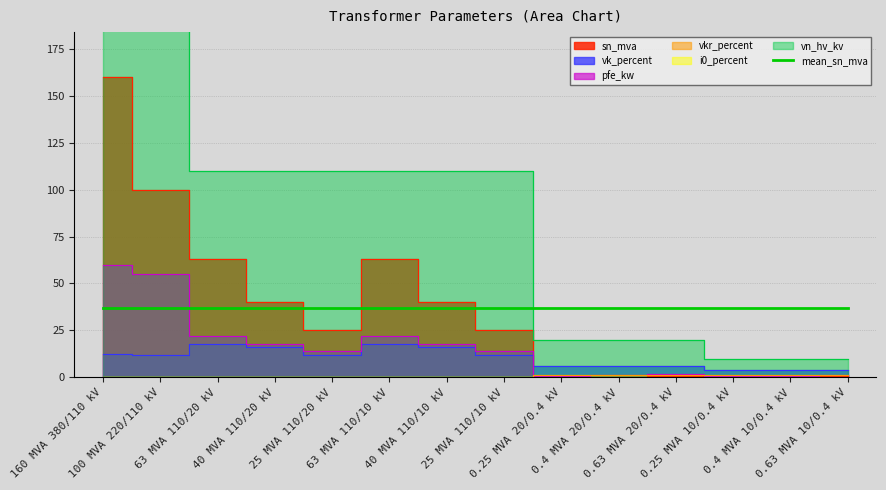

What is the label of the 12th point from the right?

63 MVA 110/20 kV